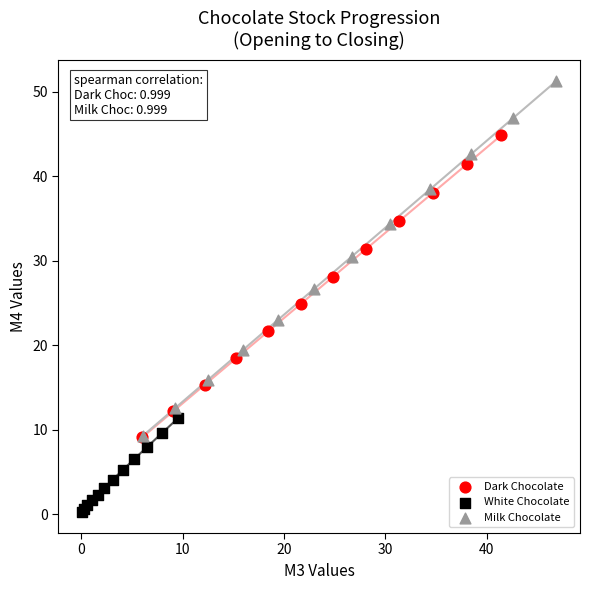

Which series contains the lowest Y value?

White Chocolate